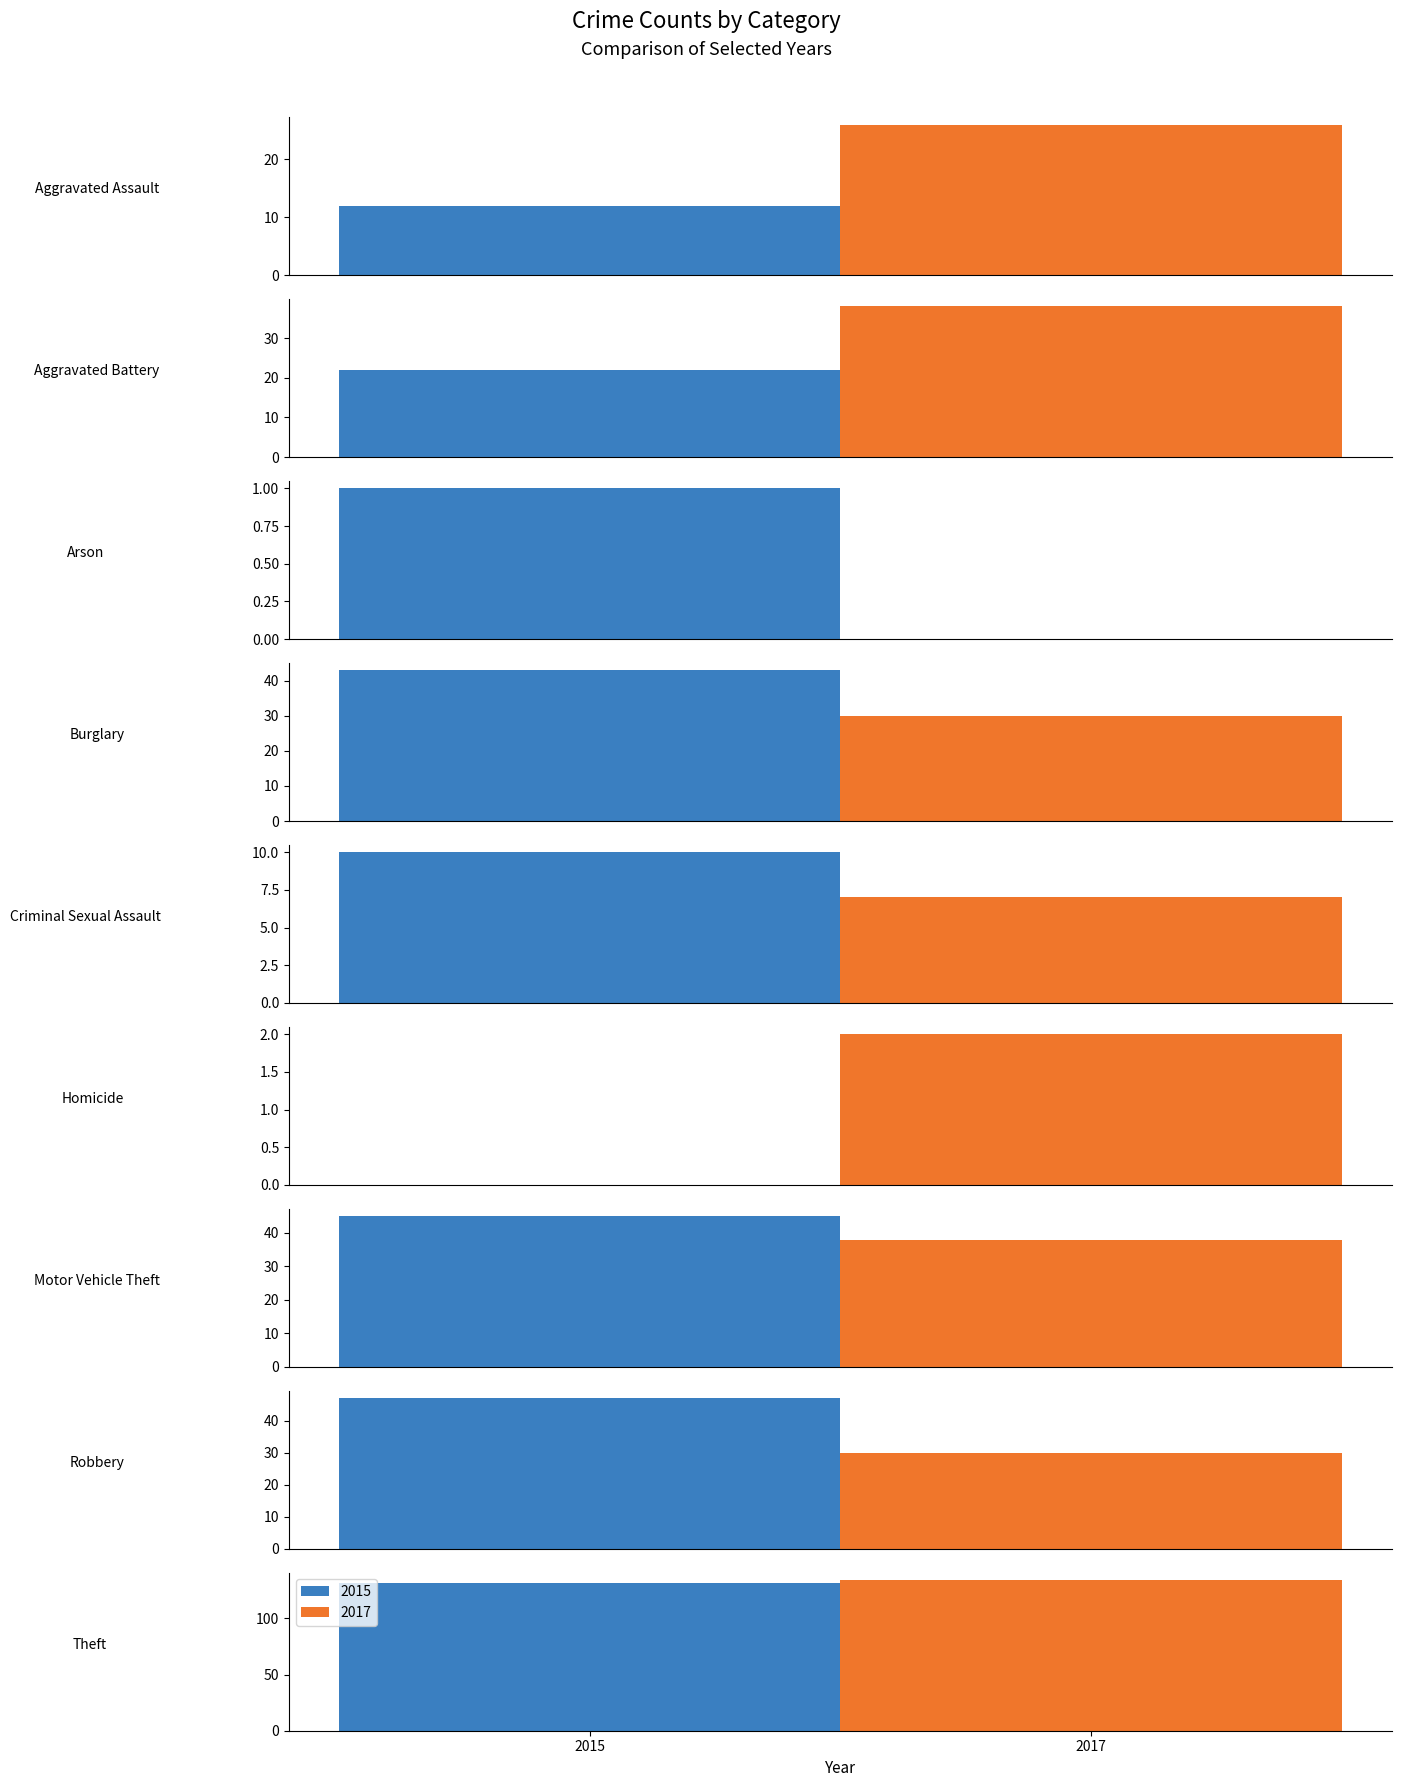

What is the difference between the highest and lowest values at Aggravated Battery?

16